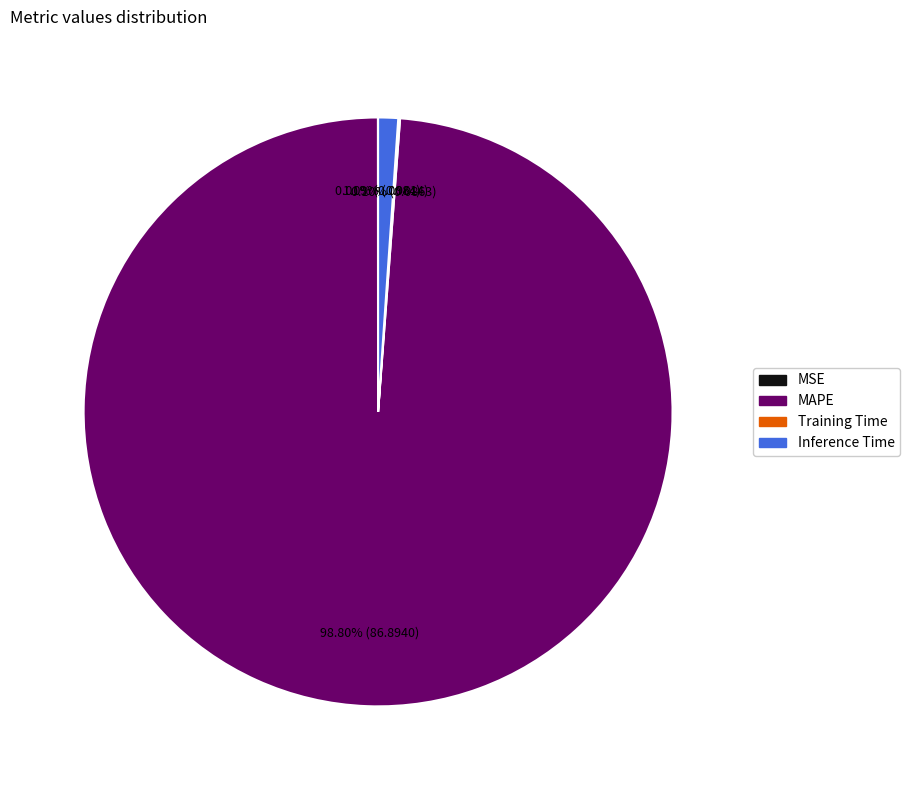

Is there any slice that represents more than half of the pie?

Yes